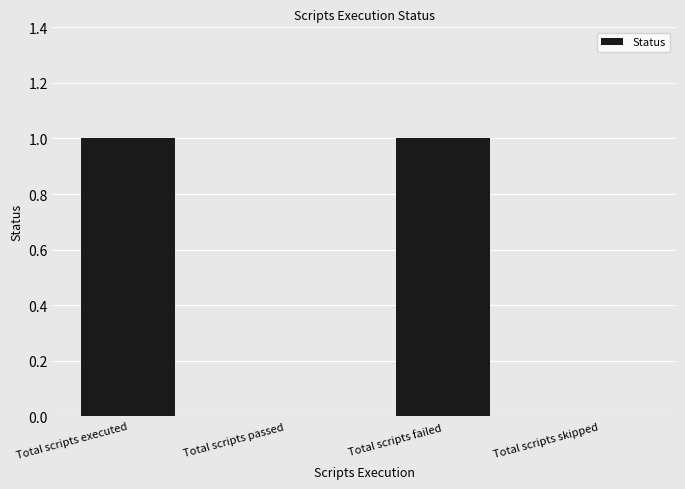

Between Total scripts skipped and Total scripts executed, which is larger?

Total scripts executed